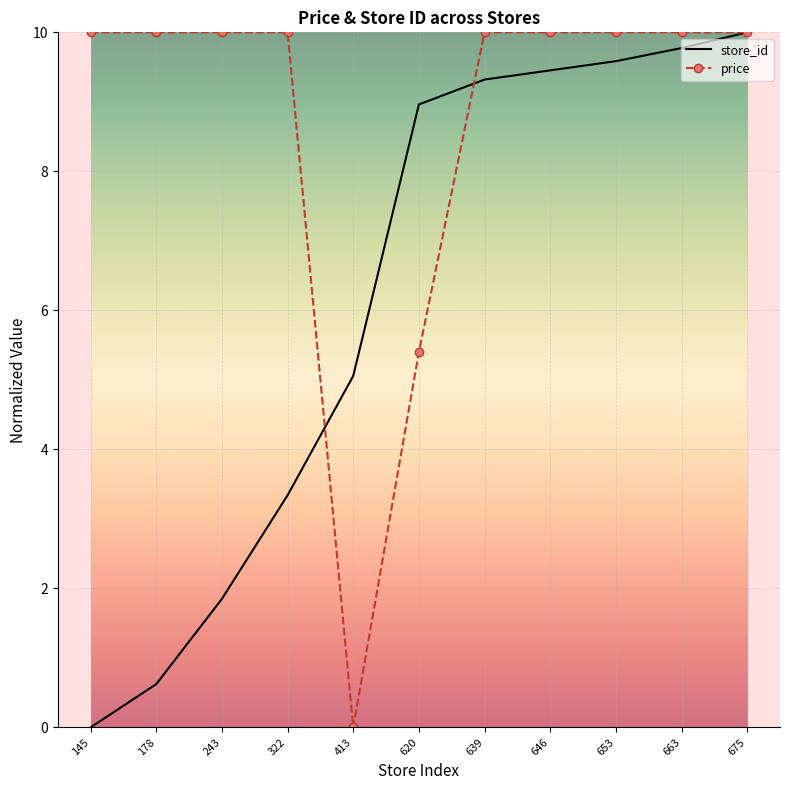

What is the difference between the highest and lowest values at 620?

3.6